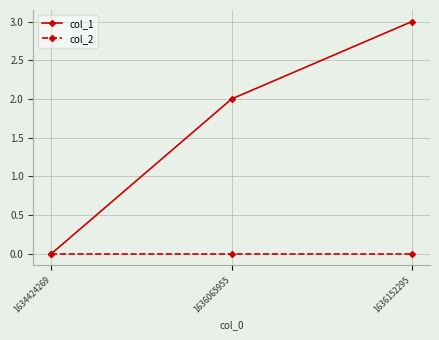

What is the greatest value displayed?

3